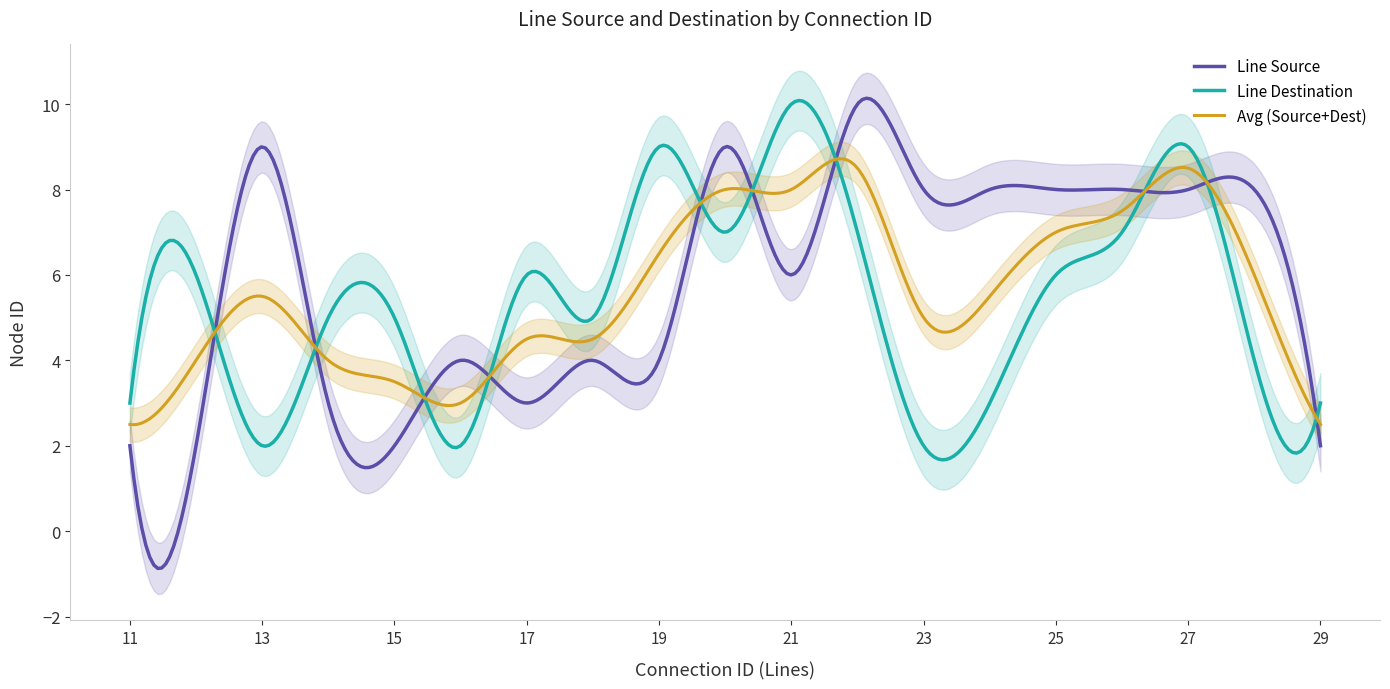

The Line Source series shows 2 at 11. True or false?

True